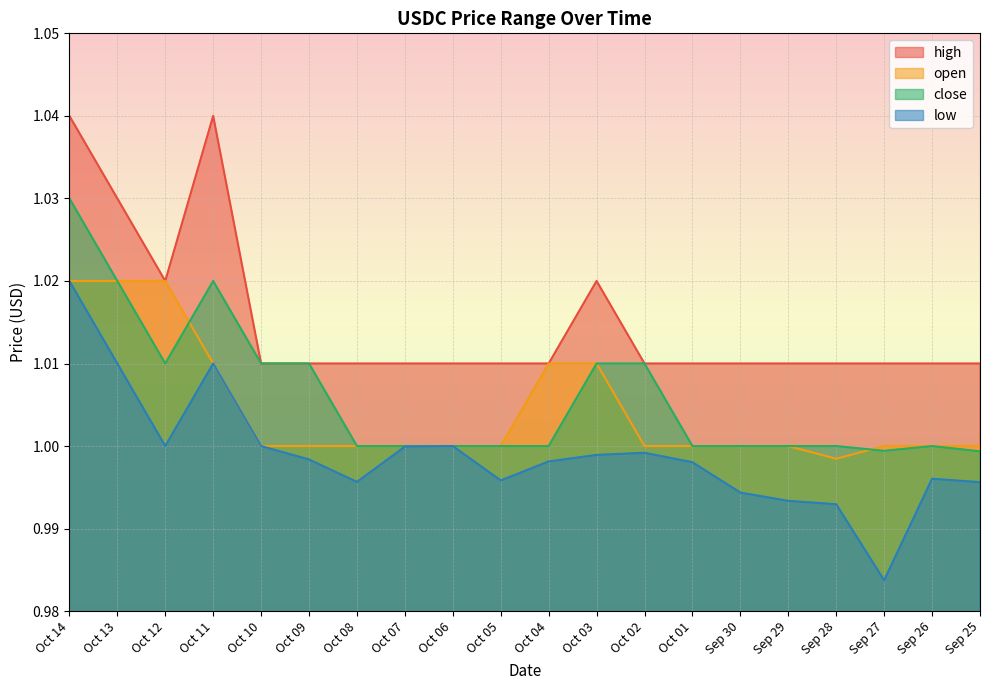

What are all the series names shown in the legend?

high, open, close, low